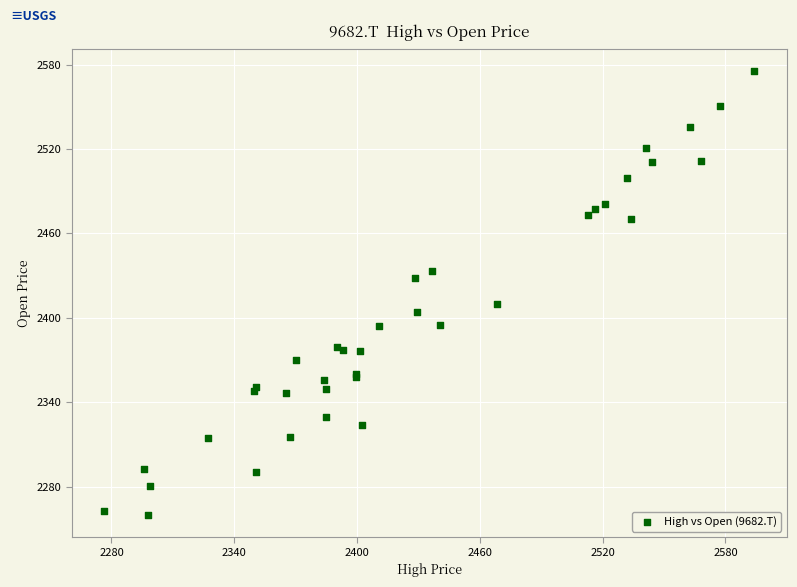

What Y value in the scatter plot is closest to 2417?

2409.8